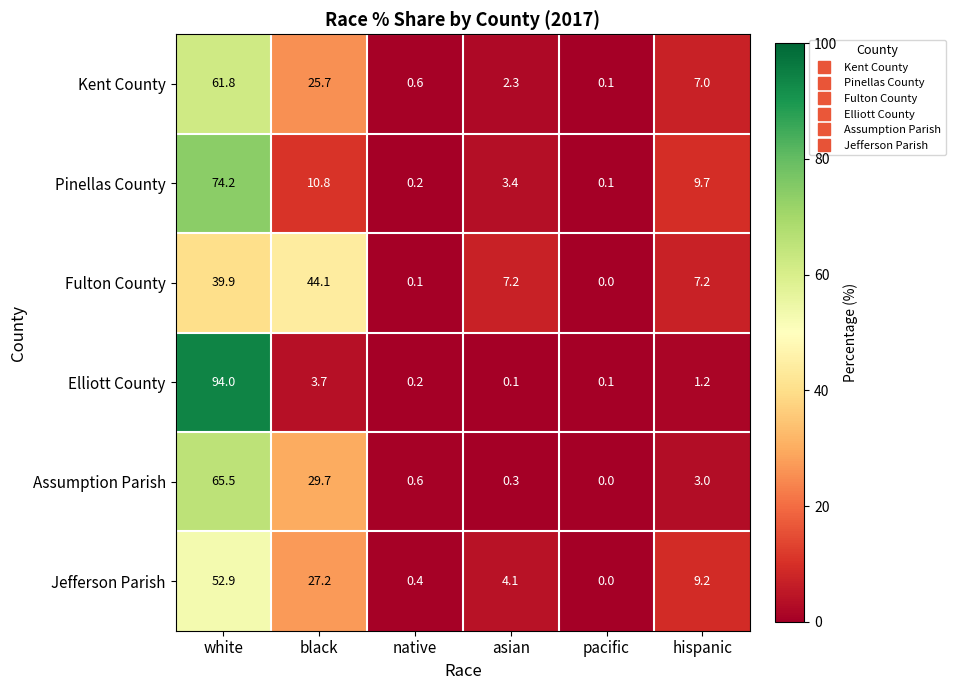

Is it true that Fulton County equals 39.9 at white?

True